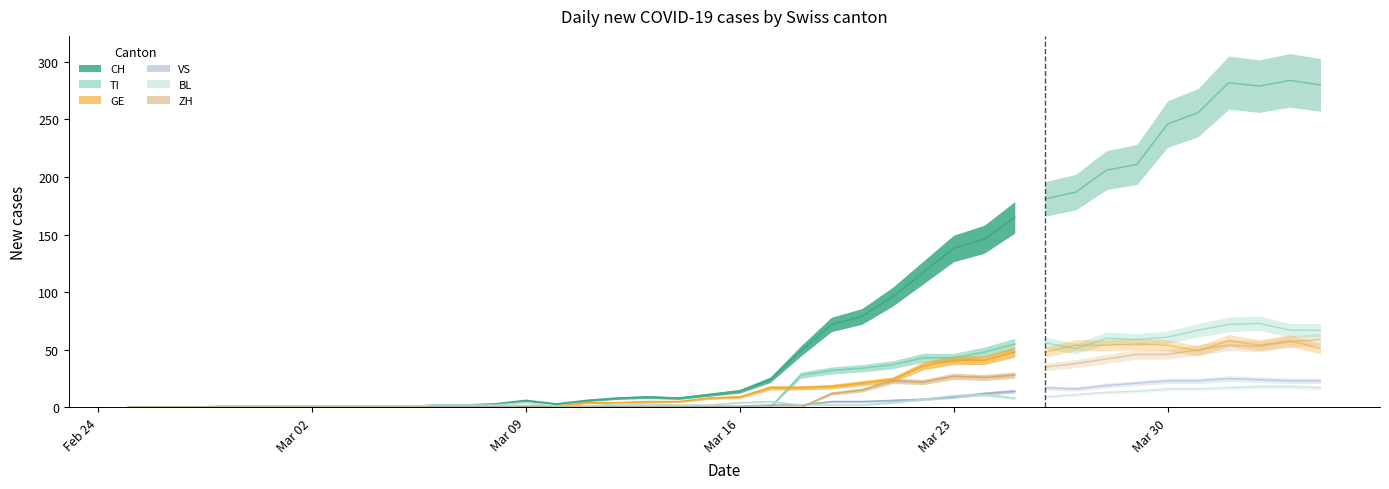

Reading left to right, what are all the values shown in this chart?

CH: 0	0	0	0	0	0	0	0	0	0	2	2	3	6	3	6	8	9	8	11	14	24	49	72	79	96	117	138	146	165	181	187	206	211	246	256	282	279	284	280
TI: 0	0	0	0	0	0	0	0	0	0	0	0	0	0	0	0	0	0	0	0	0	0	28	32	34	37	43	43	48	55	56	51	60	59	61	67	72	73	67	67
GE: 0	0	0	0	0	0	0	0	0	0	0	0	0	1	1	4	4	5	5	8	9	17	17	18	21	24	36	41	41	48	48	54	54	55	54	49	58	54	58	51
VS: 0	0	0	1	1	1	1	1	1	1	1	1	1	1	1	1	1	1	1	1	1	2	2	5	5	6	7	9	12	14	17	16	19	21	23	23	25	24	23	23
BL: 0	0	0	0	0	0	0	0	0	0	2	2	2	4	1	1	3	3	2	2	4	5	2	2	2	4	7	10	11	8	9	11	13	14	16	16	17	18	18	17
ZH: 0	0	0	0	0	0	0	0	0	0	0	0	0	0	0	0	0	0	0	0	0	0	0	12	15	23	22	27	26	28	35	38	42	46	46	50	54	53	57	59